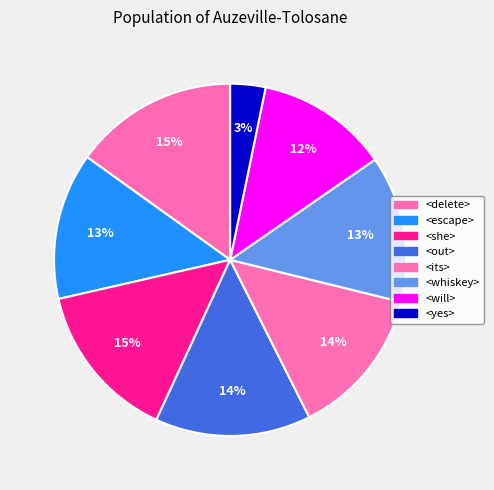

What percentage is NOT represented by <yes>?

96.8%